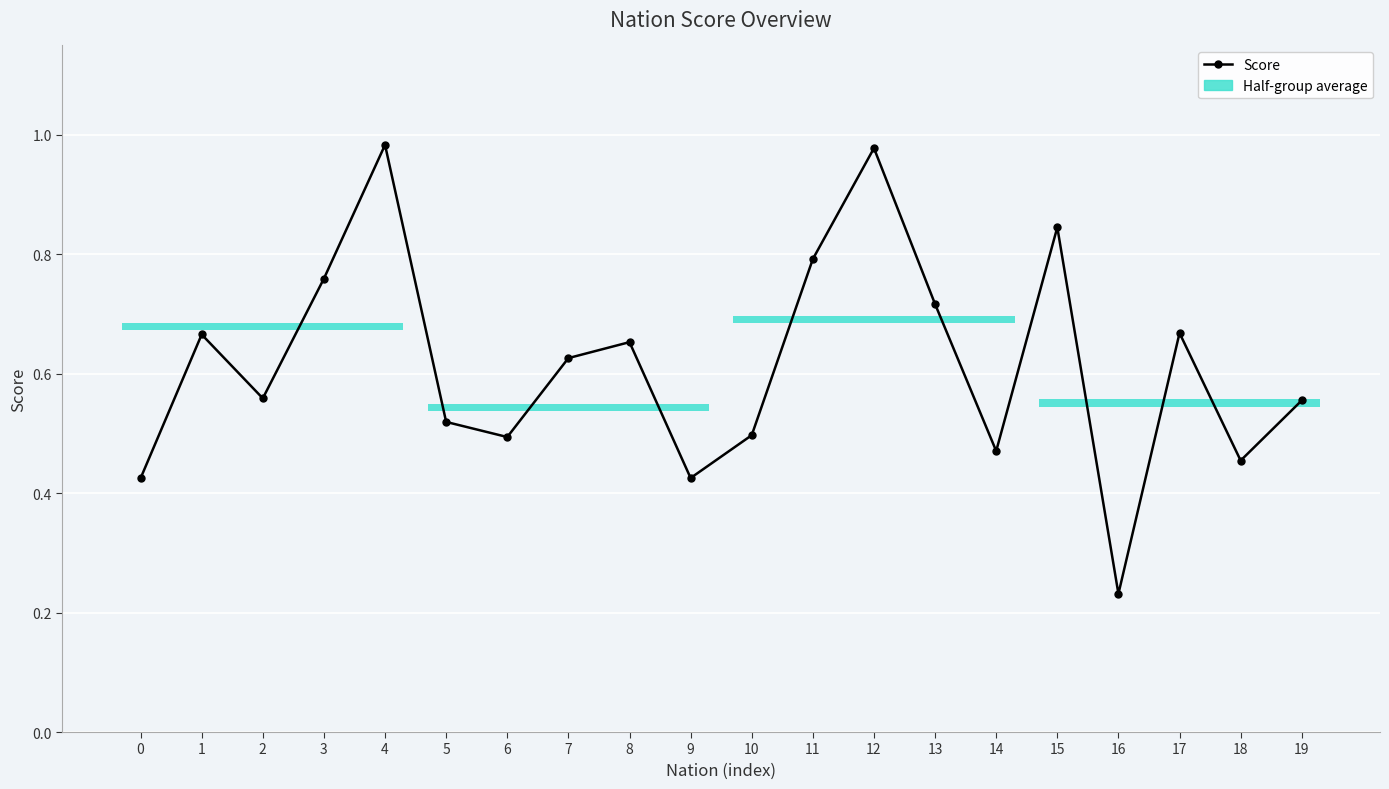

Between 15 and 5, which is larger?

15